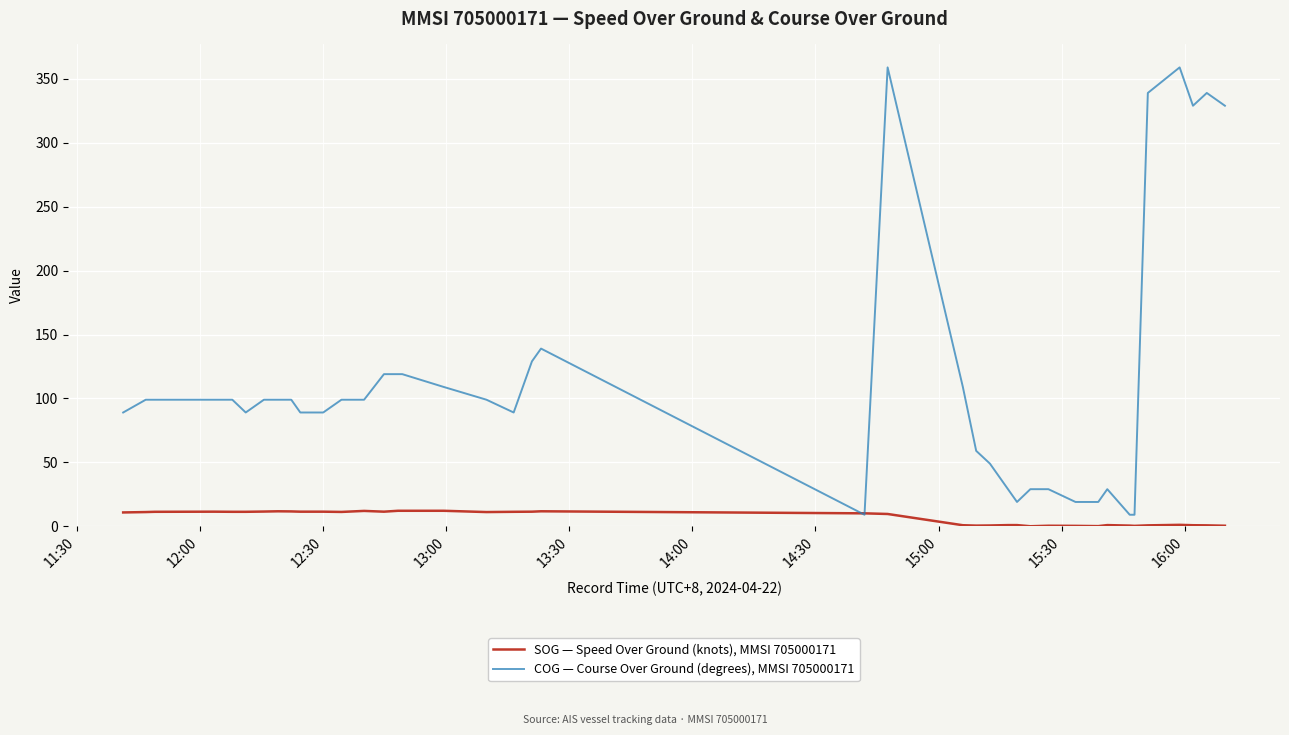

Does the chart have visible grid lines?

Yes